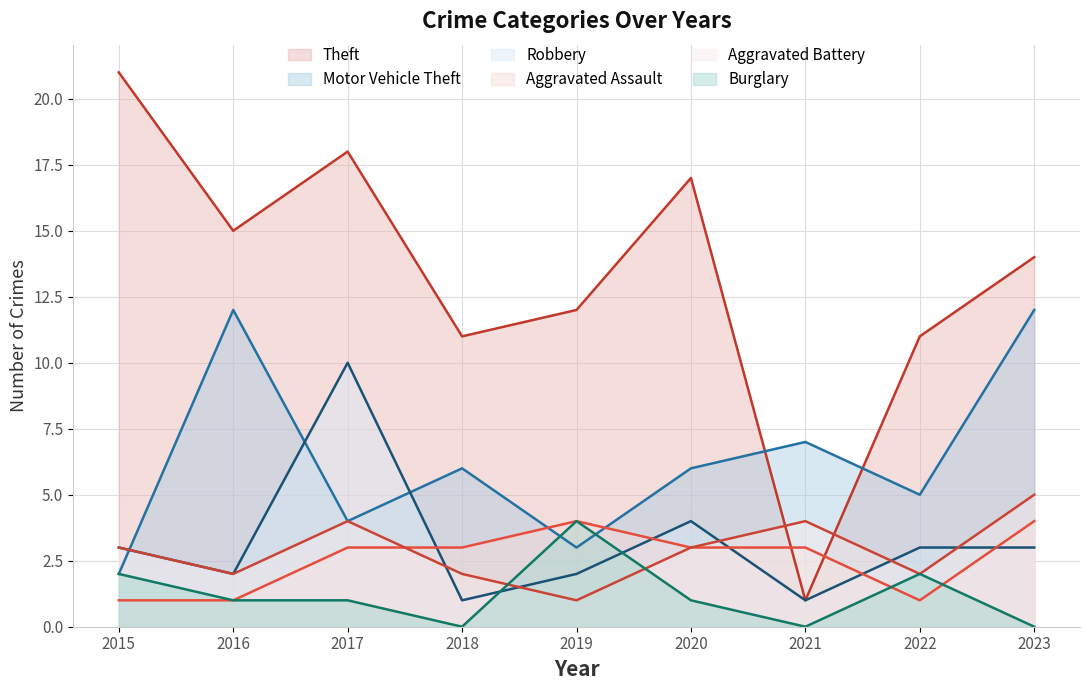

The Burglary series shows 0 at 2017. True or false?

False